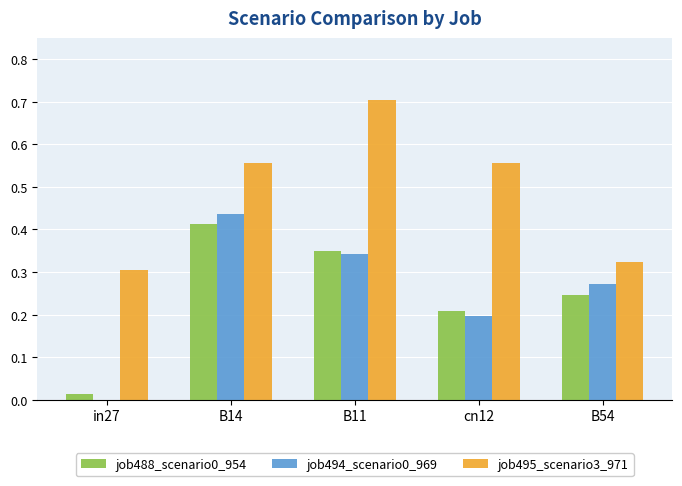

True or false: job494_scenario0_969 has a value of 0.0 at cn12.

False